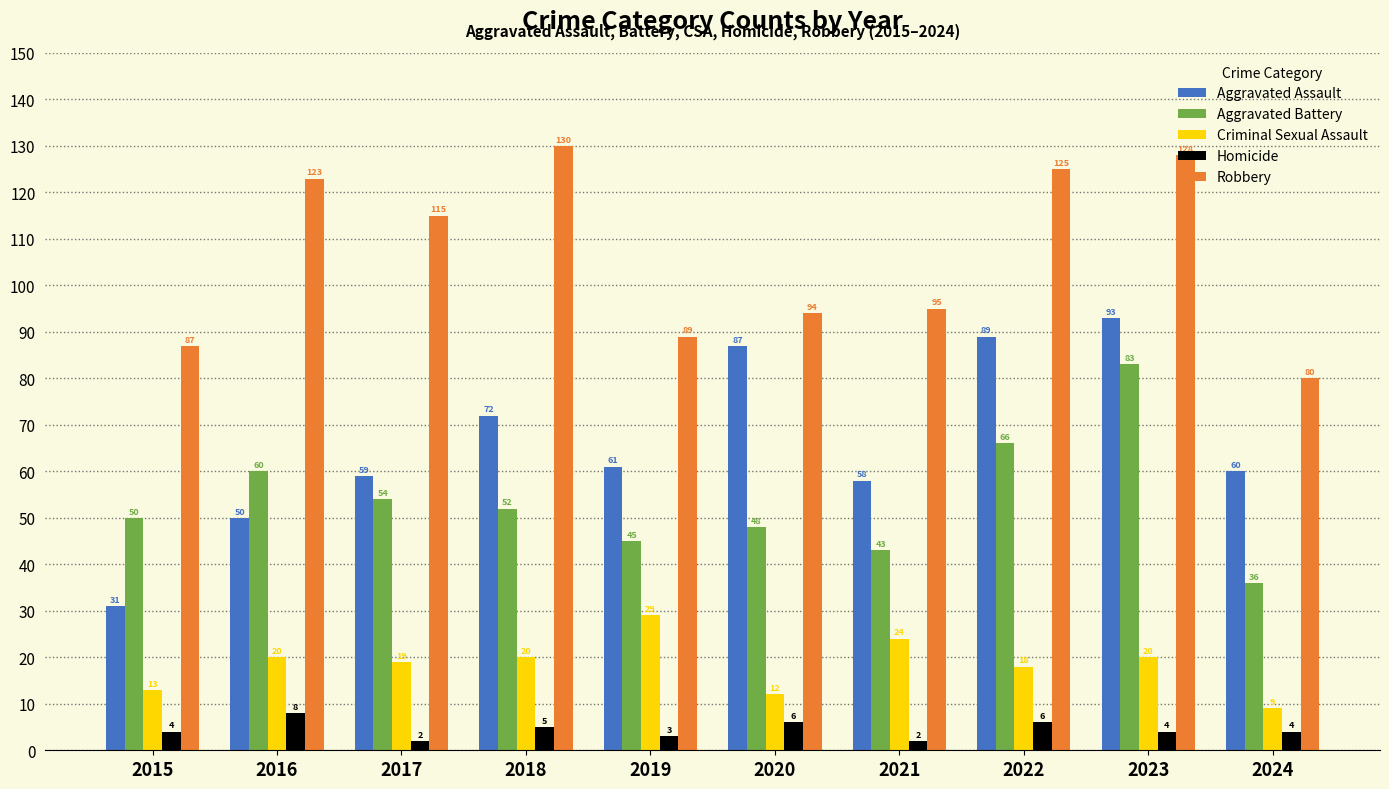

What is the sum of all Robbery values?

1066